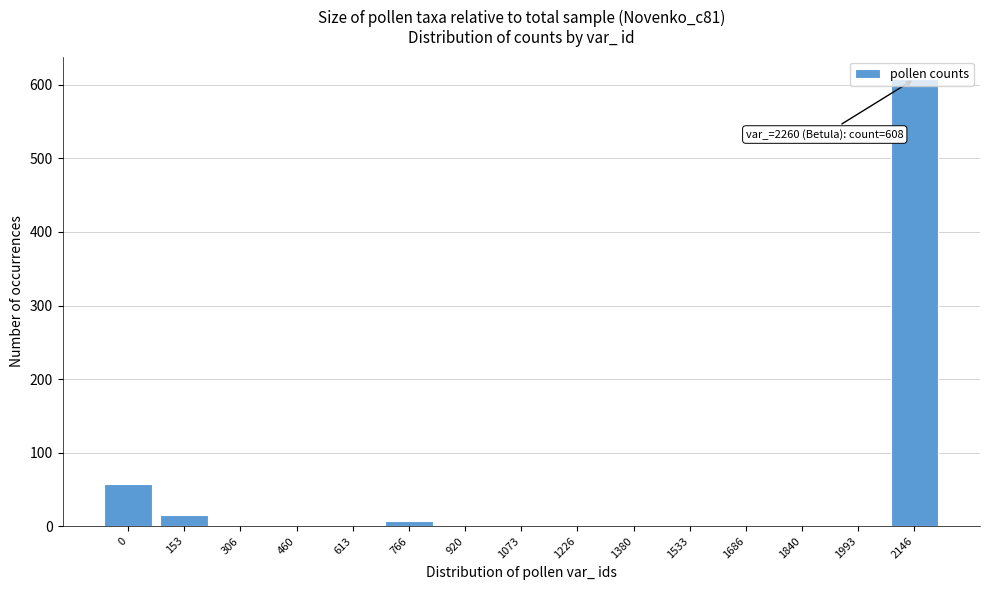

At which category does the chart reach its peak across all series?

2146